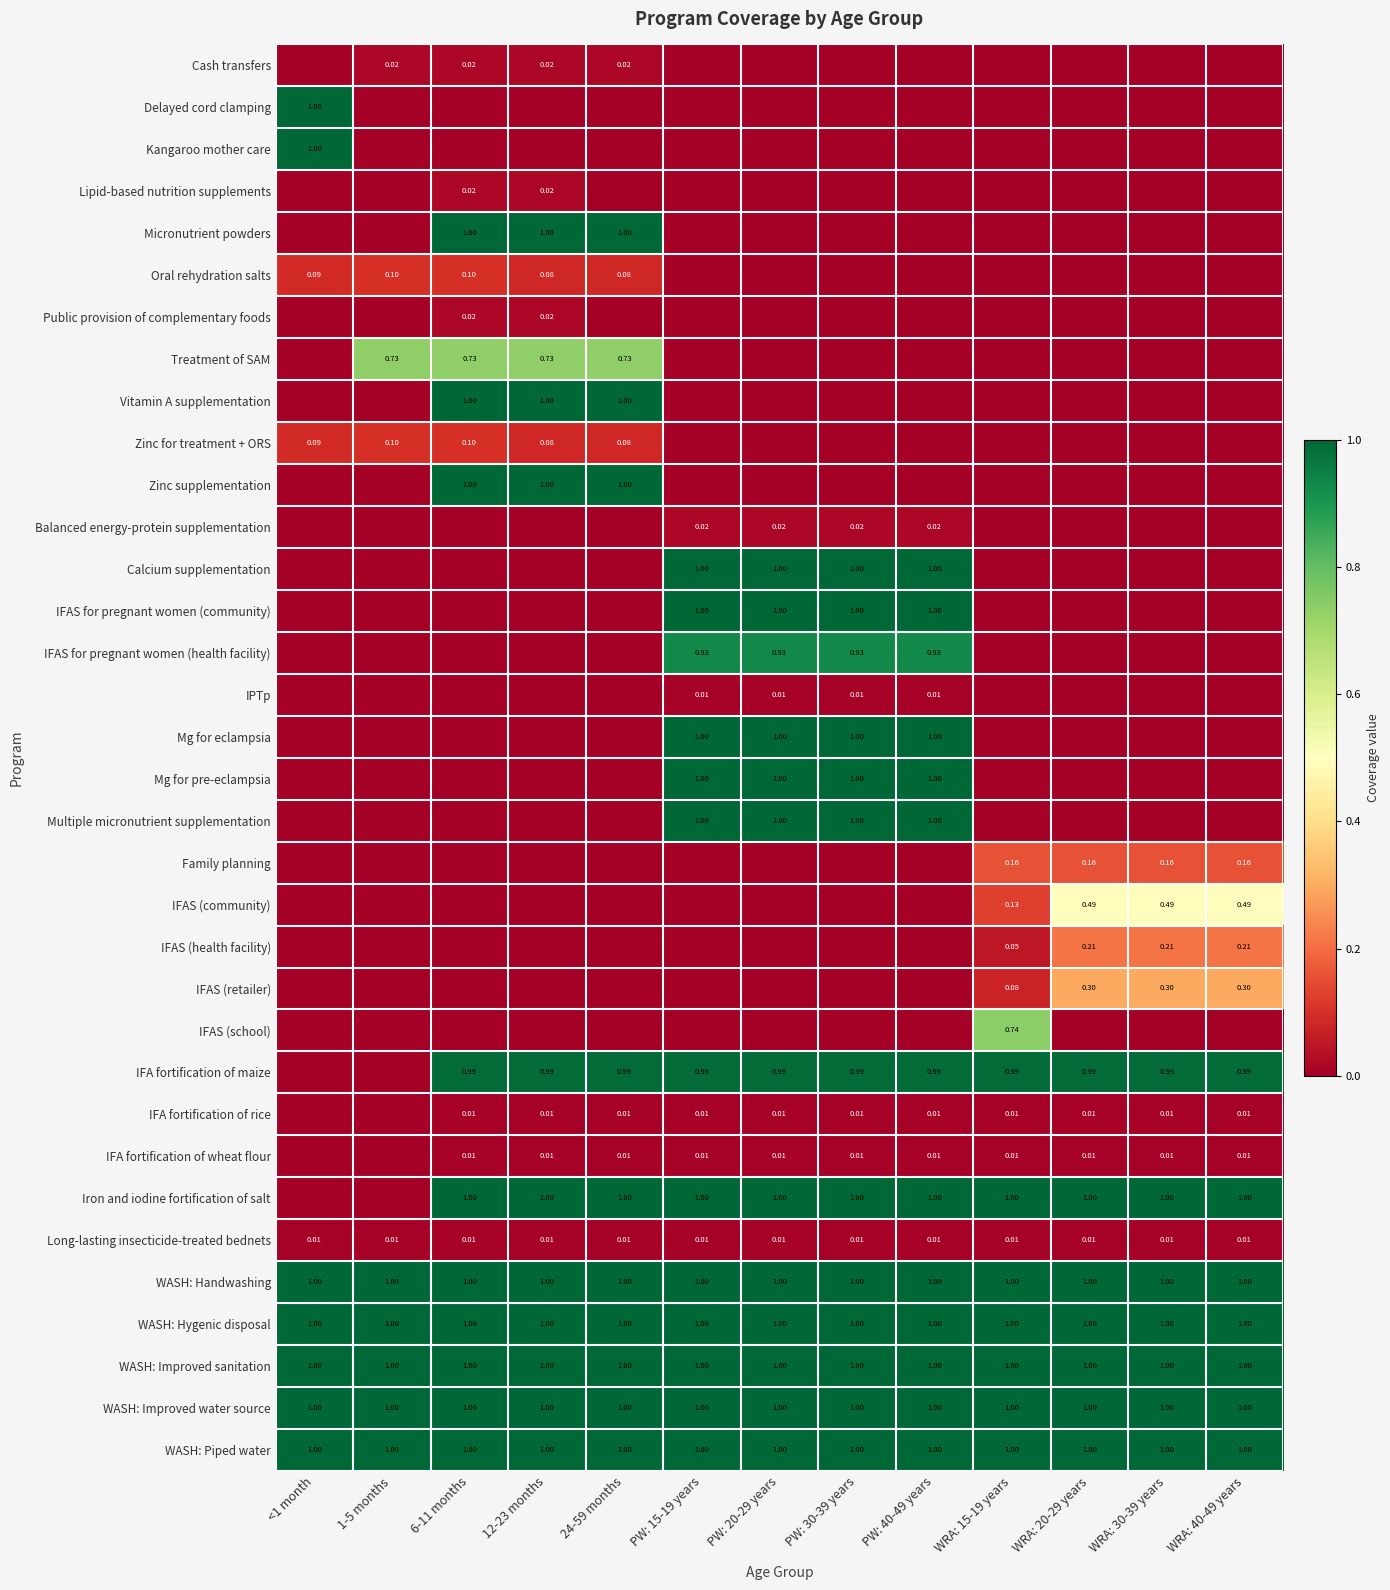

The IPTp series shows 0.0 at 6-11 months. True or false?

True